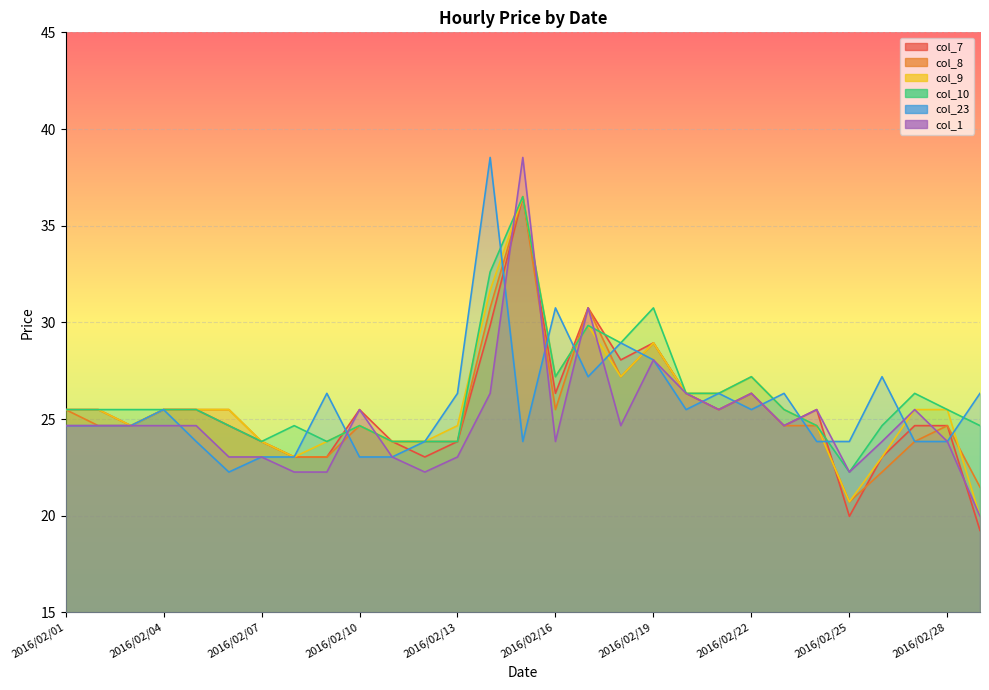

Reading left to right, transcribe all the data shown in this chart.

col_7: 25.5	25.5	24.7	25.5	25.5	24.7	23.8	23.0	23.0	25.5	23.8	23.0	23.8	29.8	36.5	26.3	30.8	28.1	28.9	26.3	25.5	26.3	24.7	25.5	20.0	23.0	24.7	24.7	19.2
col_8: 25.5	24.7	24.7	25.5	25.5	25.5	23.8	23.0	23.0	24.7	23.8	23.8	23.8	30.8	36.5	25.5	30.8	27.2	28.9	26.3	25.5	26.3	24.7	24.7	20.7	22.3	23.8	24.7	21.5
col_9: 25.5	25.5	24.7	25.5	25.5	25.5	23.8	23.0	23.8	24.7	23.8	23.8	24.7	31.7	36.5	27.2	29.8	27.2	28.9	26.3	26.3	27.2	25.5	24.7	20.7	23.0	25.5	25.5	20.0
col_10: 25.5	25.5	25.5	25.5	25.5	24.7	23.8	24.7	23.8	24.7	23.8	23.8	23.8	32.6	36.5	27.2	29.8	28.9	30.8	26.3	26.3	27.2	25.5	24.7	22.3	24.7	26.3	25.5	24.7
col_23: 24.7	24.7	24.7	25.5	23.8	22.3	23.0	23.0	26.3	23.0	23.0	23.8	26.3	38.5	23.8	30.8	27.2	28.9	28.1	25.5	26.3	25.5	26.3	23.8	23.8	27.2	23.8	23.8	26.3
col_1: 24.7	24.7	24.7	24.7	24.7	23.0	23.0	22.3	22.3	25.5	23.0	22.3	23.0	26.3	38.5	23.8	30.8	24.7	28.1	26.3	25.5	26.3	24.7	25.5	22.3	23.8	25.5	23.8	20.0